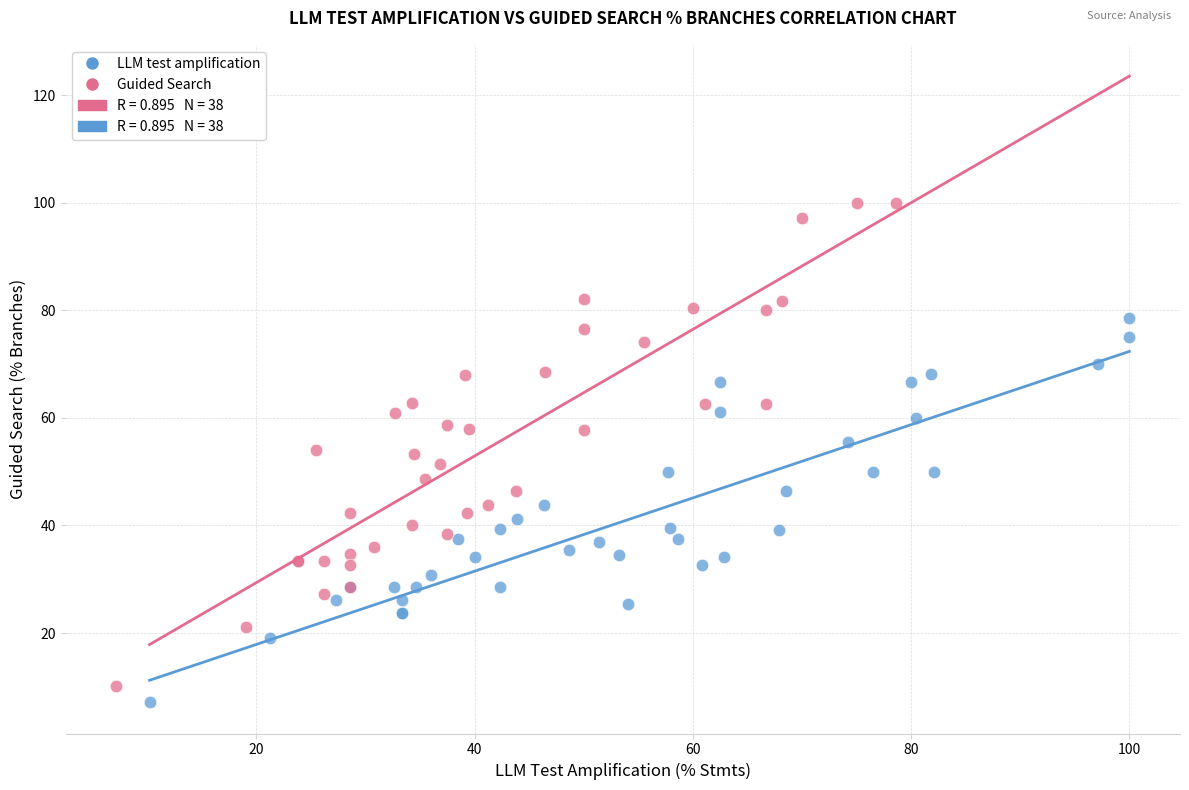

Which series has the widest spread of Y values?

Guided Search